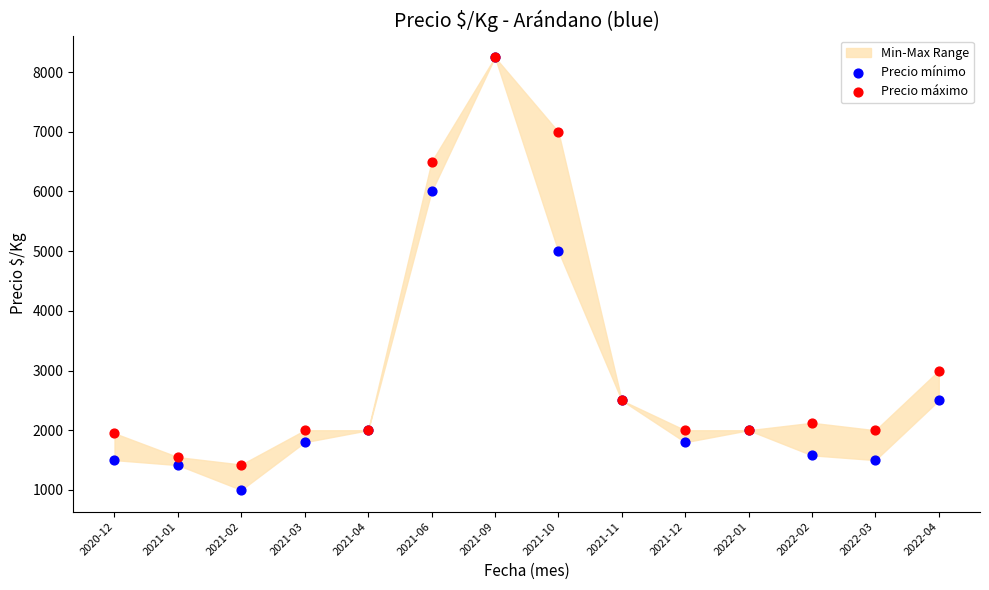

In the Precio máximo series, what Y value is closest to 4837?

6500